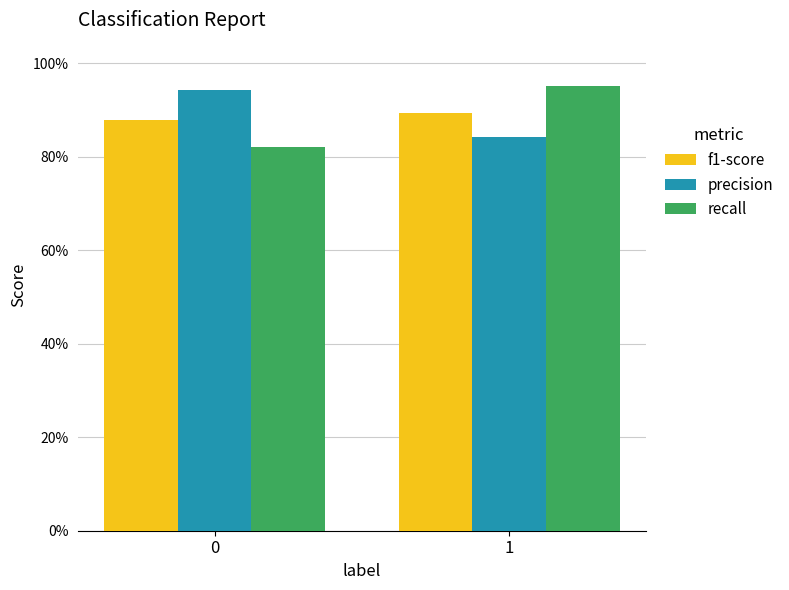

Reading left to right, what are all the values shown in this chart?

f1-score: 0.9	0.9
precision: 0.9	0.8
recall: 0.8	1.0